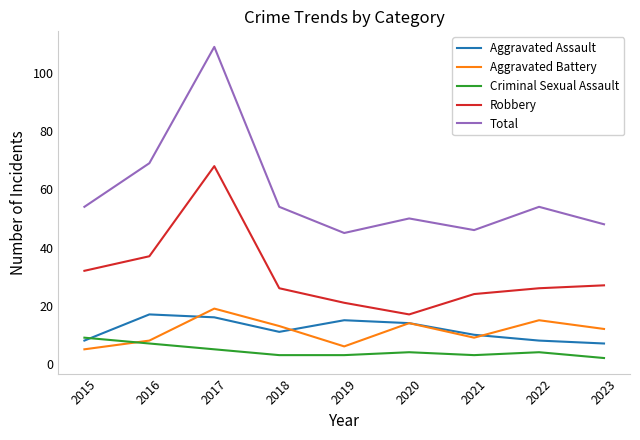

How many interior local peaks does the Aggravated Battery series have?

3